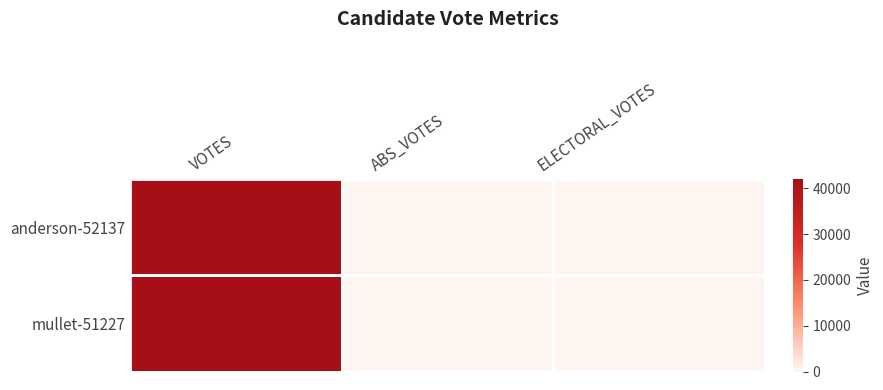

Count the number of data series in this chart.

2